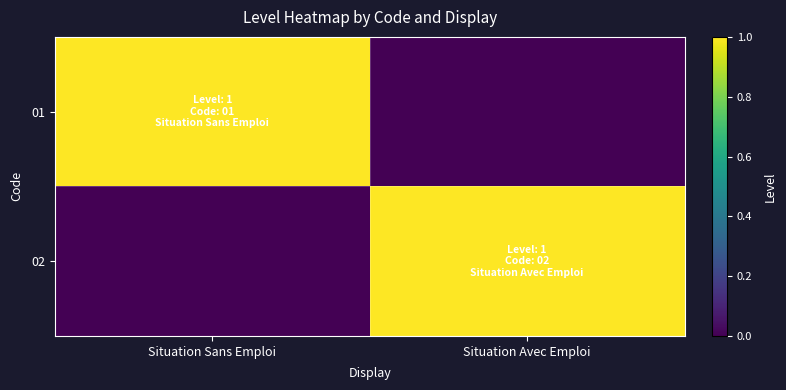

What is the greatest value displayed?

1